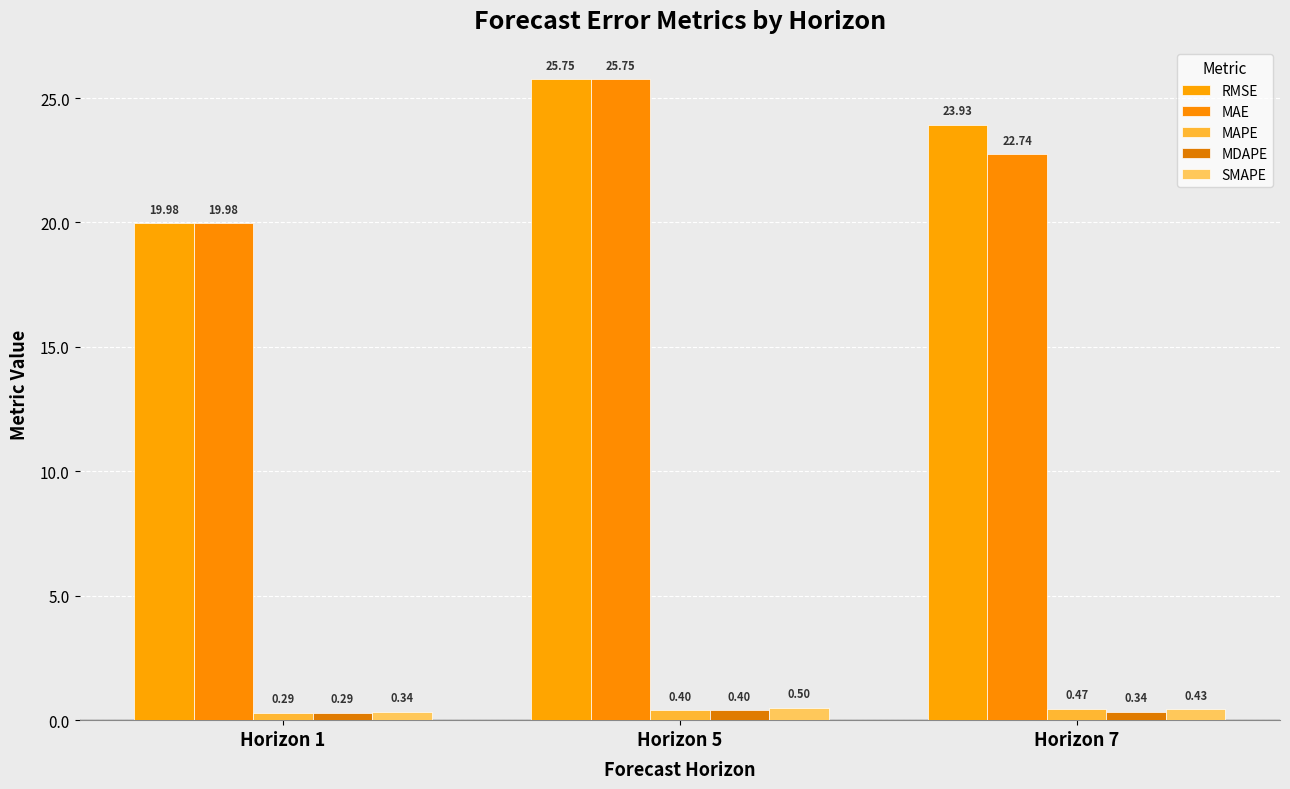

How many categories are shown in the chart?

3